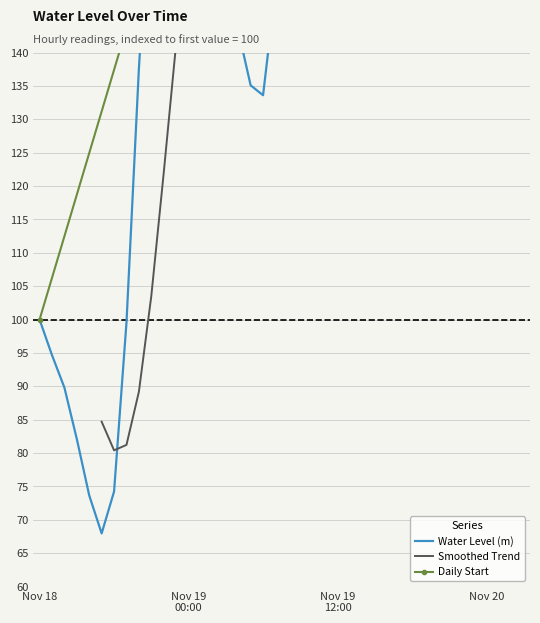

How many points are lower than both their immediate neighbors (excluding endpoints)?

3